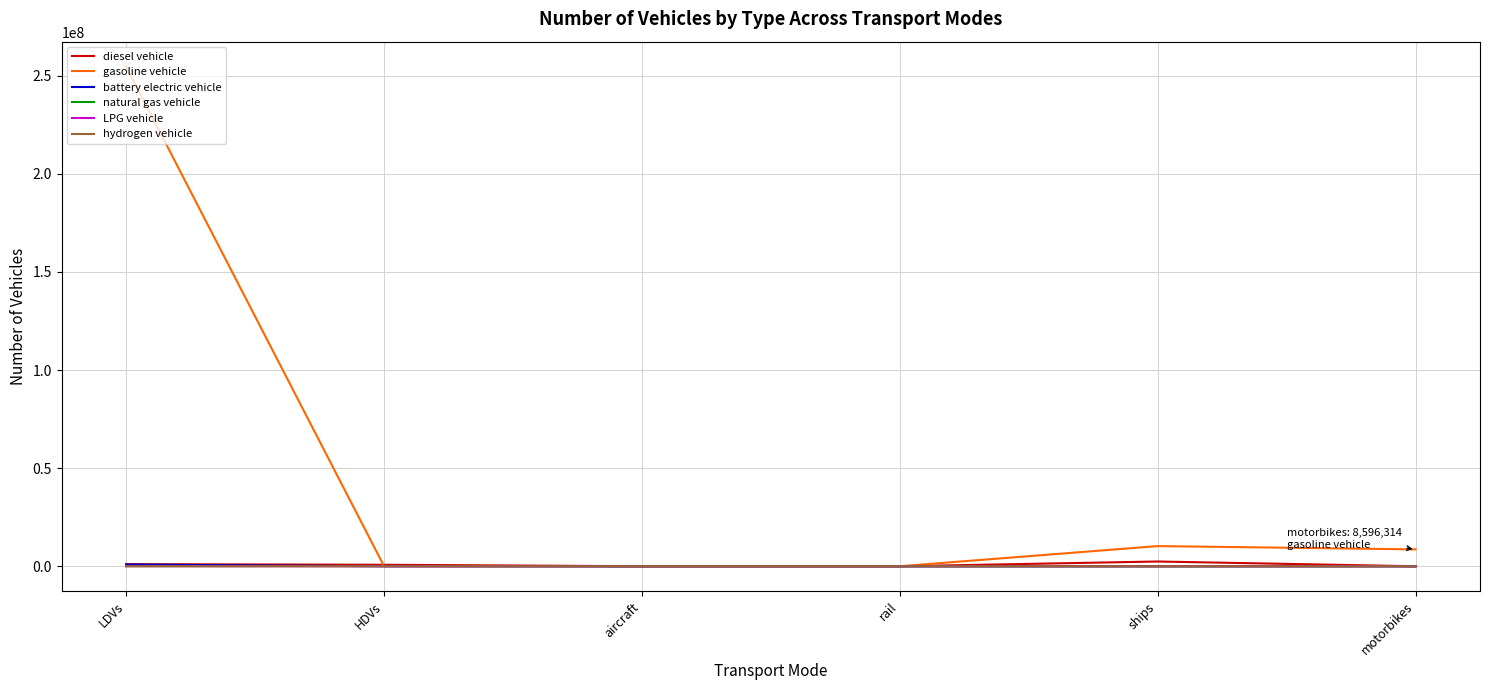

What is the greatest value displayed?

254657419.0